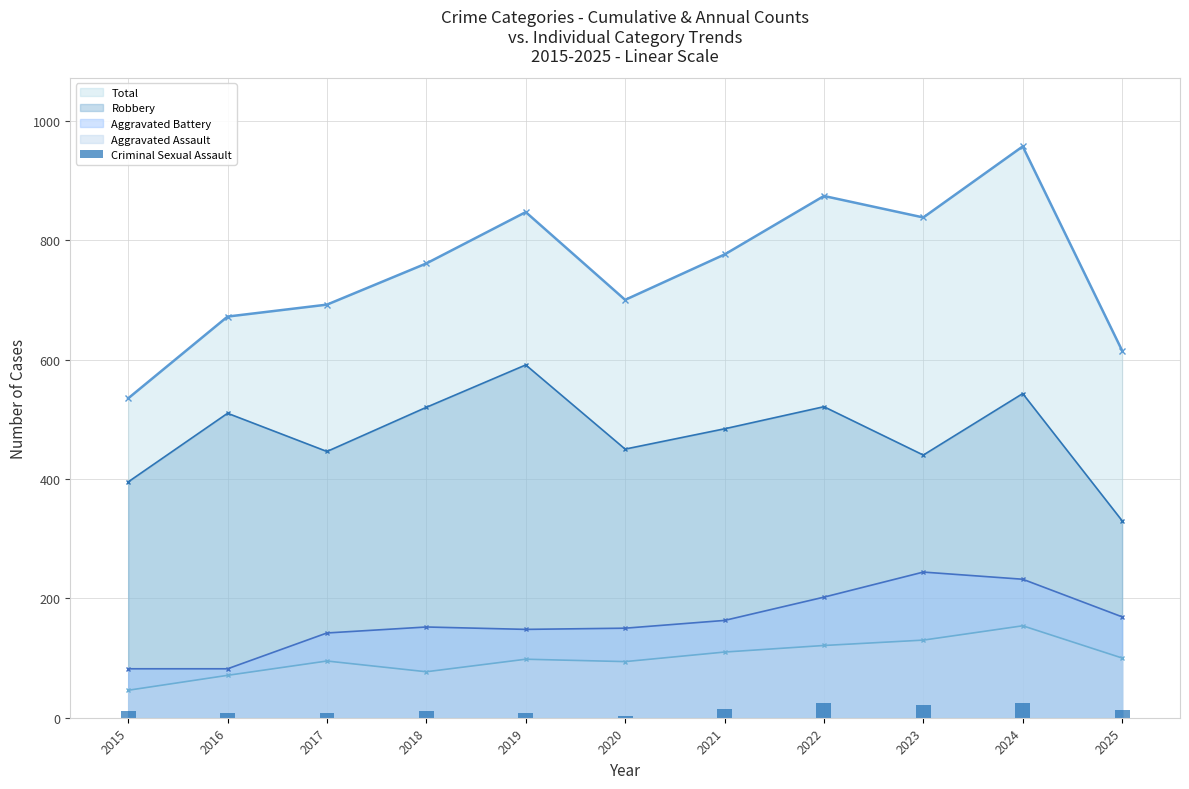

True or false: Robbery and Aggravated Battery intersect in this chart.

False